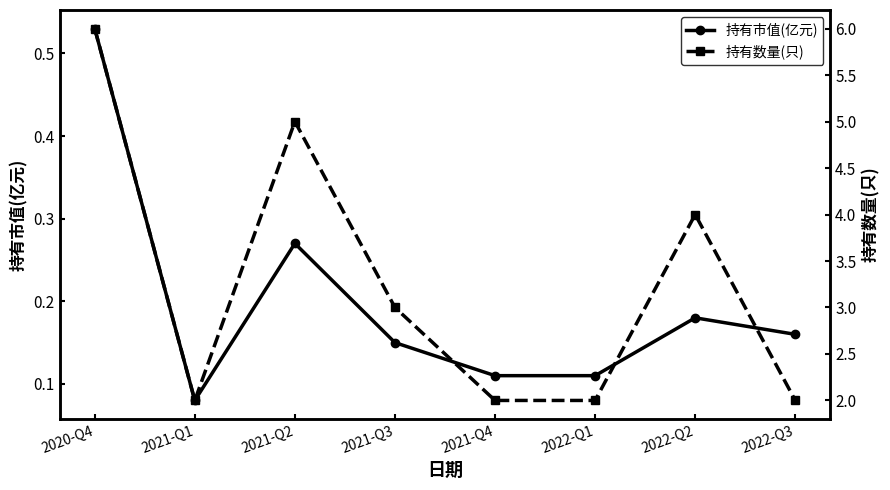

What is the sum of the 持有数量(只) values at 2020-Q4 and 2022-Q2?

10.0